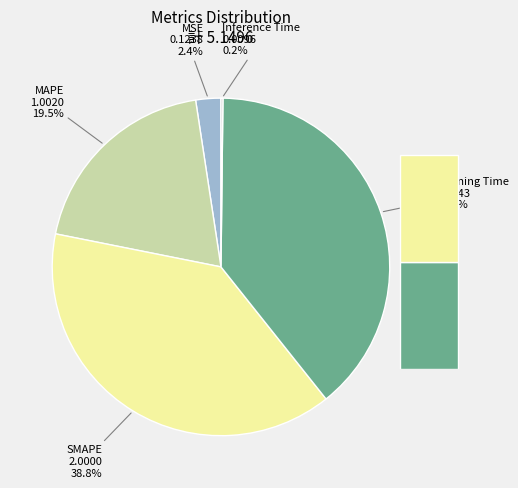

True or false: MAPE accounts for 13% of the total.

False